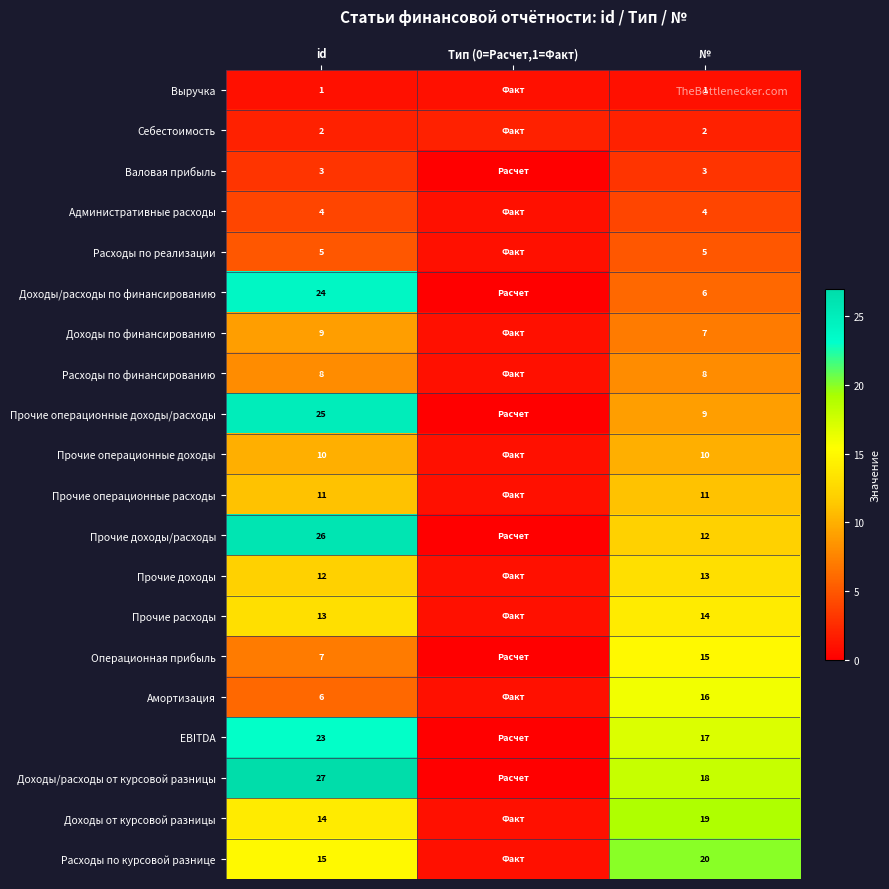

What is the total value across all series at id?

245